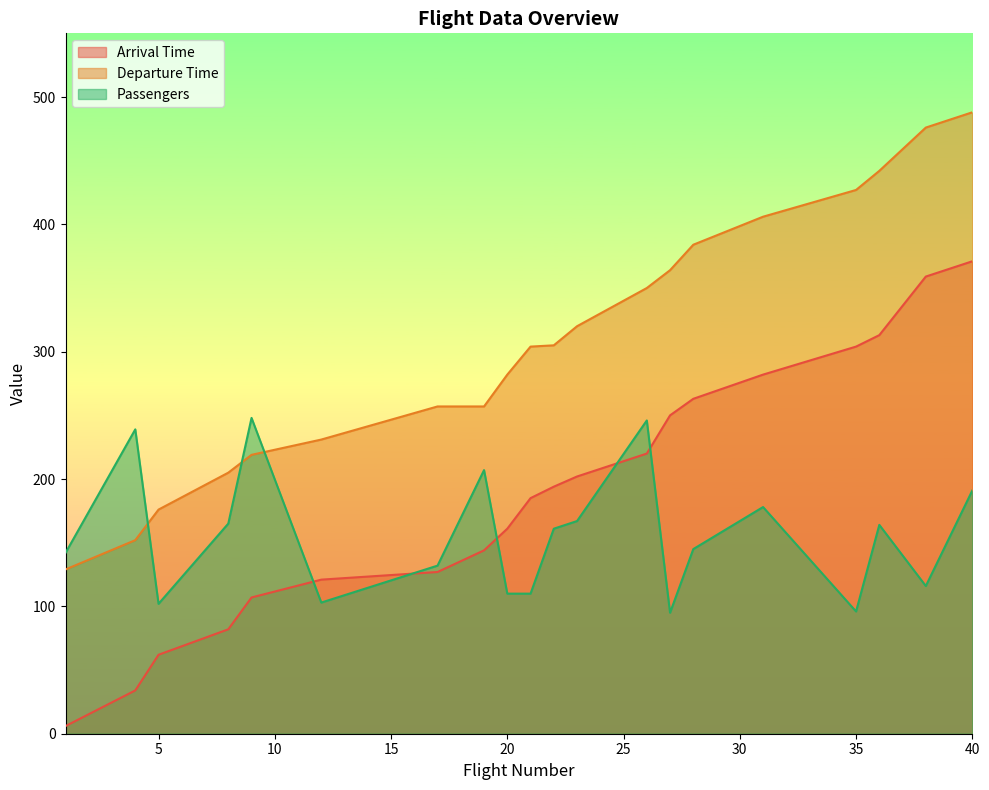

Reading left to right, extract all data points from this chart.

Arrival Time: 1=6	4=34	5=62	8=82	9=107	12=121	17=127	19=144	20=161	21=185	22=194	23=202	26=220	27=250	28=263	31=282	35=304	36=313	38=359	40=371
Departure Time: 1=129	4=152	5=176	8=205	9=219	12=231	17=257	19=257	20=282	21=304	22=305	23=320	26=350	27=364	28=384	31=406	35=427	36=442	38=476	40=488
Passengers: 1=142	4=239	5=102	8=165	9=248	12=103	17=132	19=207	20=110	21=110	22=161	23=167	26=246	27=95	28=145	31=178	35=96	36=164	38=116	40=191